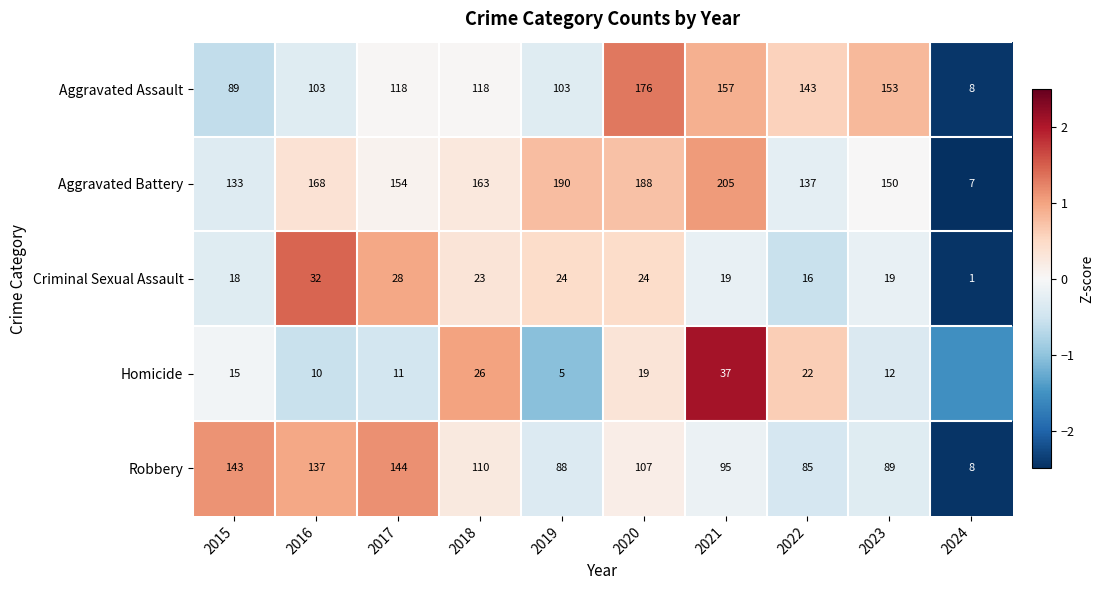

What is the total value across all series at 2017?

455.0